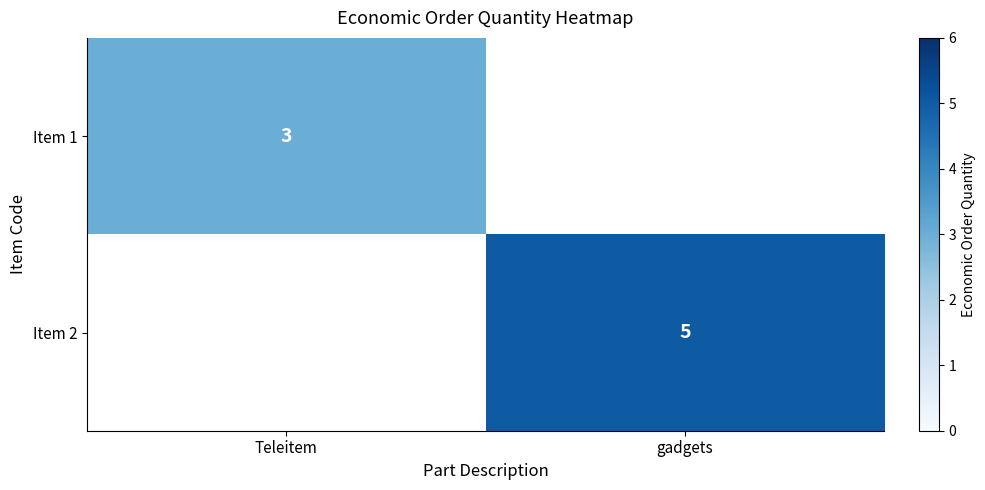

What is the smallest value displayed?

3.0